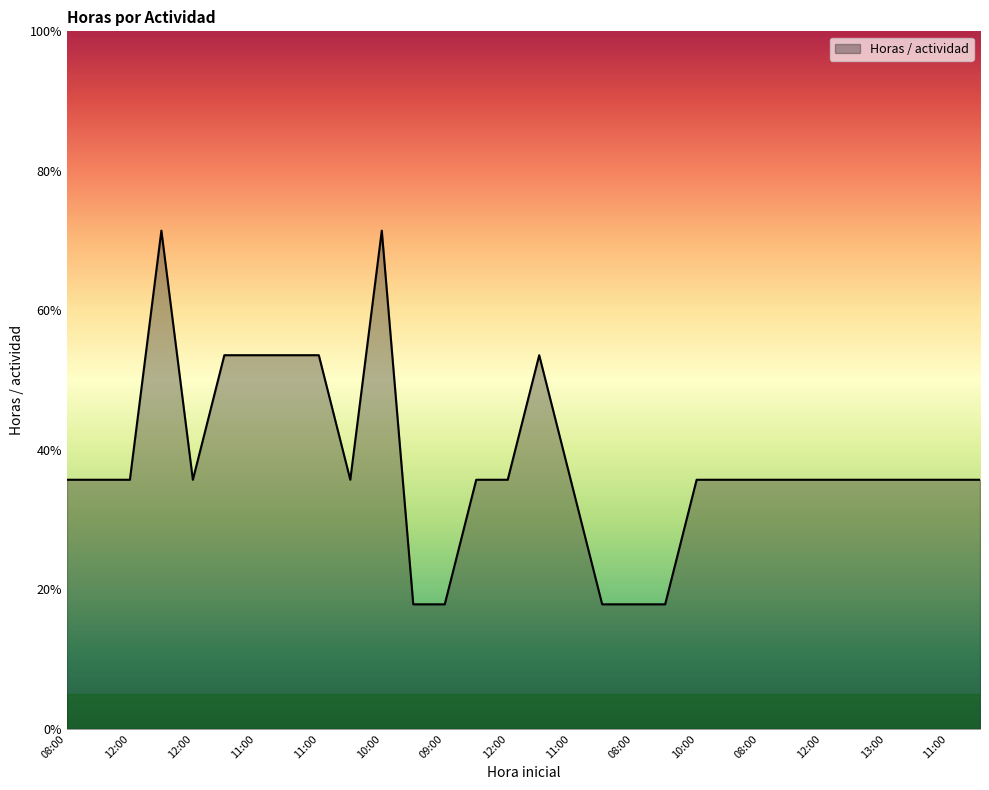

Reading right to left, transcribe all the data shown in this chart.

2	2	2	2	2	2	2	2	2	2	1	1	1	2	3	2	2	1	1	4	2	3	3	3	3	2	4	2	2	2